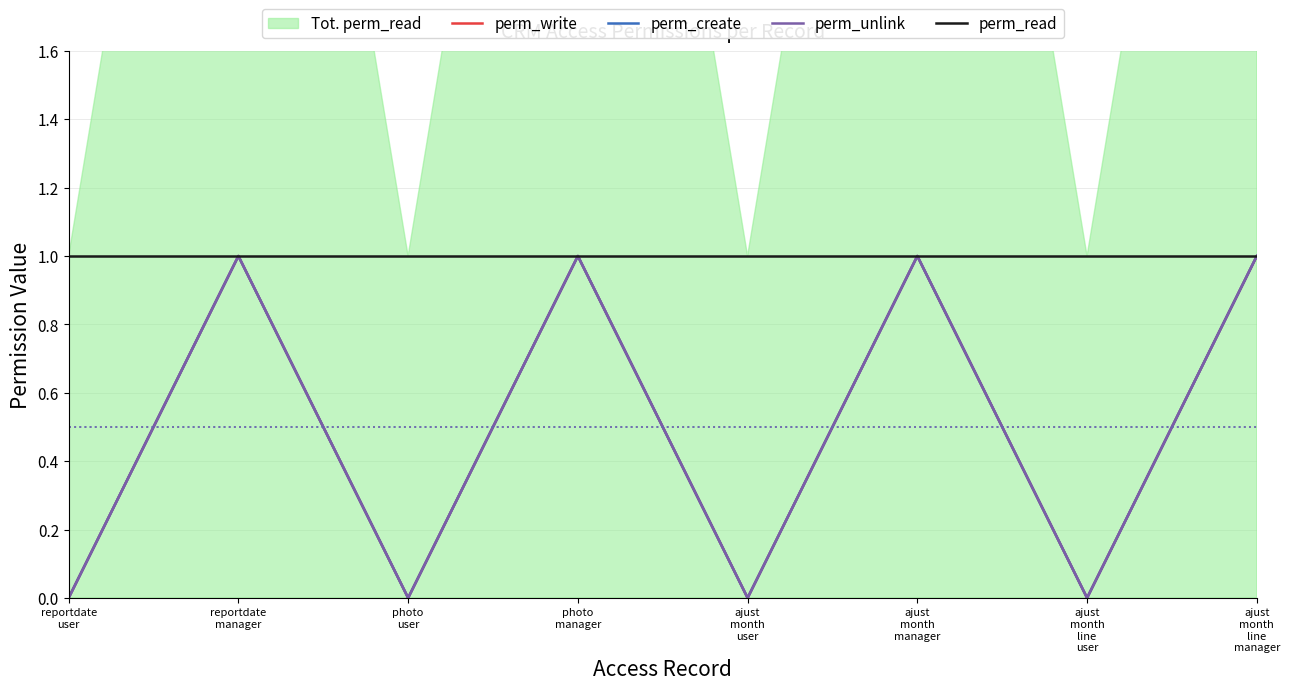

How many values in perm_write are above zero?

4